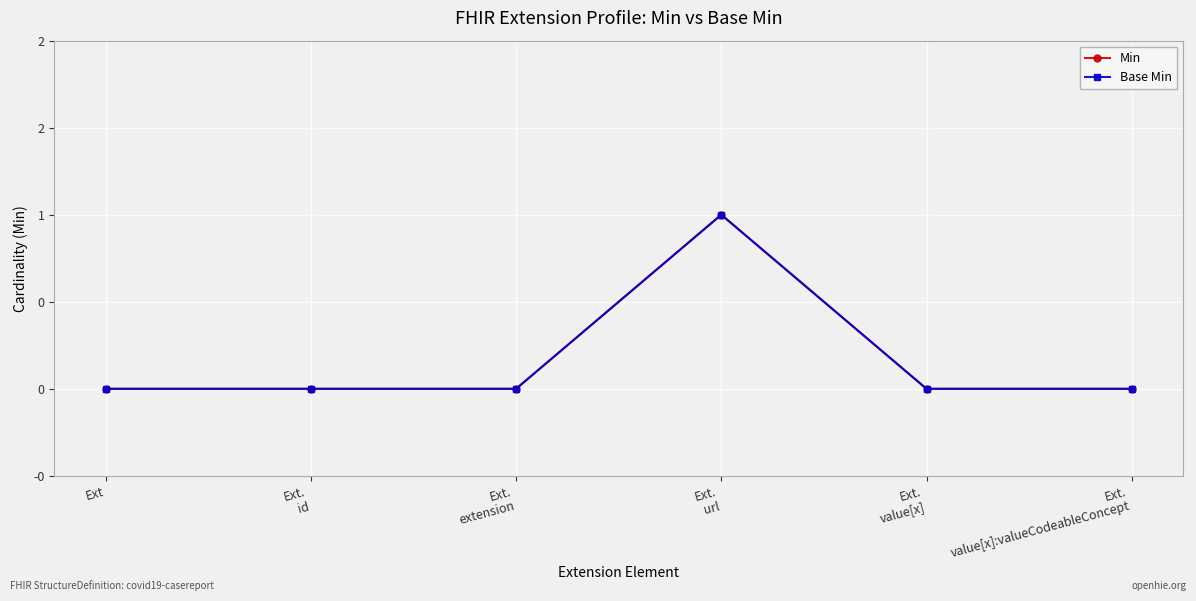

Does the chart have visible grid lines?

Yes